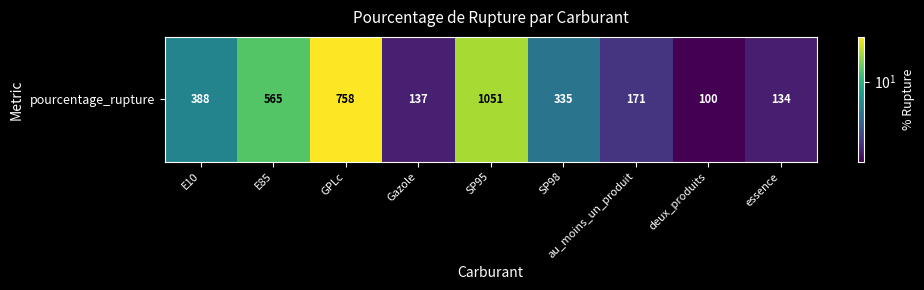

Reading left to right, what are all the values shown in this chart?

5.1	13.9	36.0	1.4	22.5	4.0	1.8	1.0	1.4